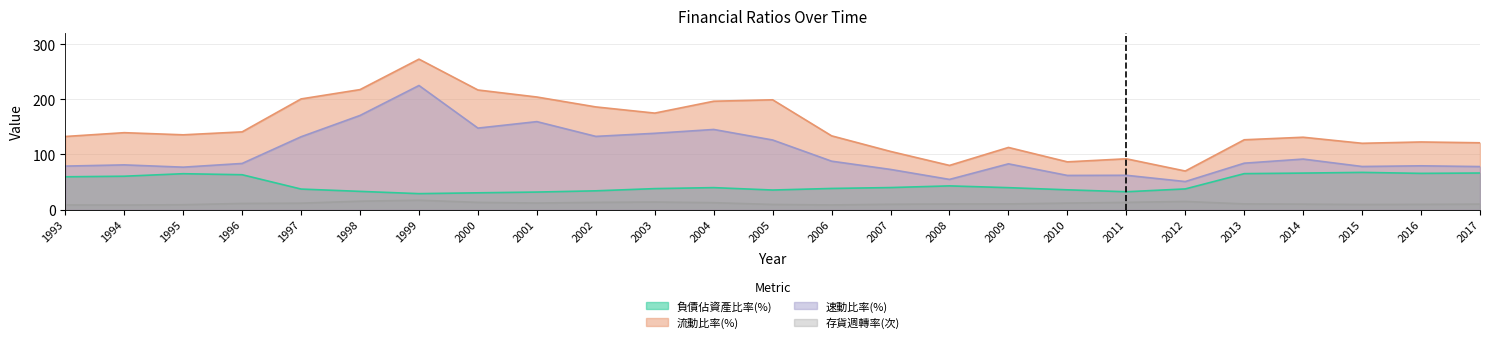

What is the value of the 速動比率(%) point at the 13th from the left?

126.2